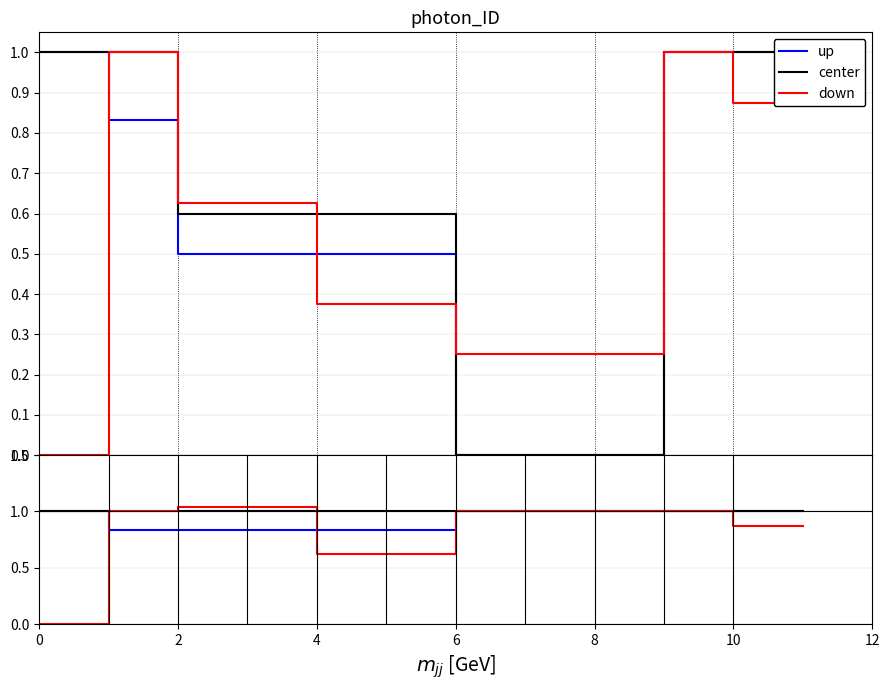

True or false: up and center cross at least once.

False